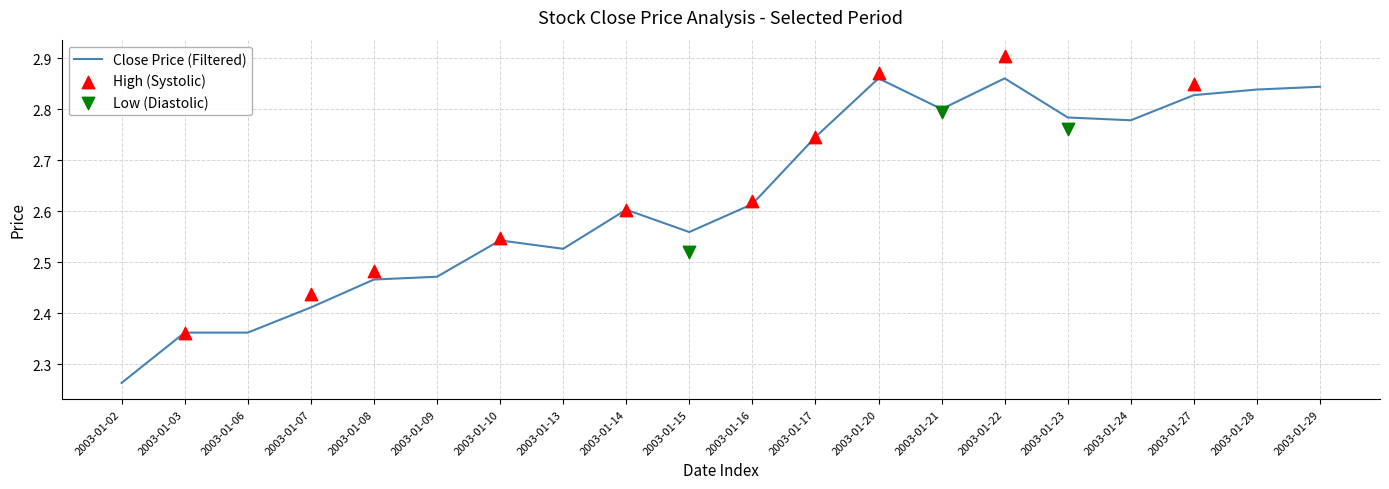

The value of Close Price (Filtered) at 2003-01-20 is 1.3. True or false?

False